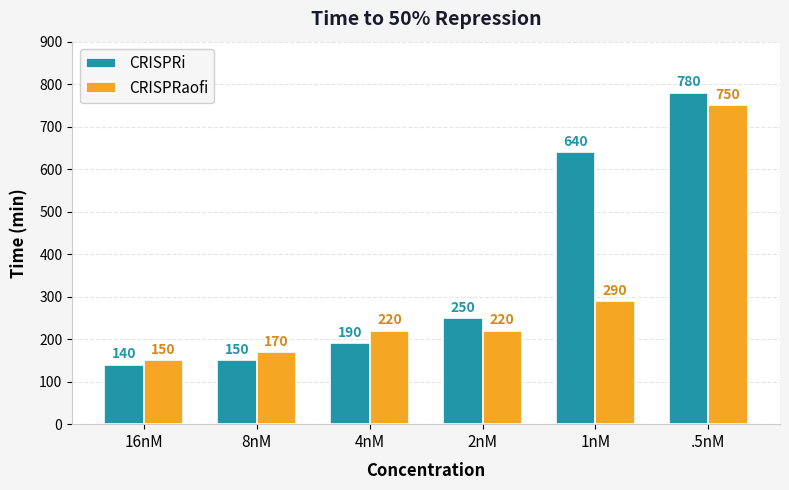

What are all the series names shown in the legend?

CRISPRi, CRISPRaofi